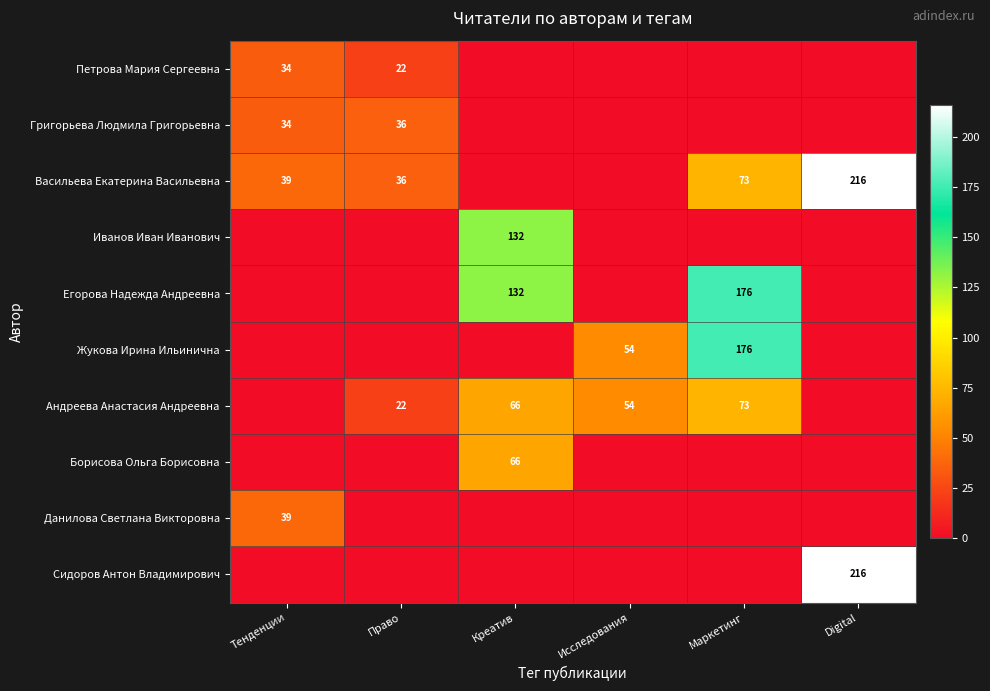

True or false: Борисова Ольга Борисовна has a value of 66 at Креатив.

True